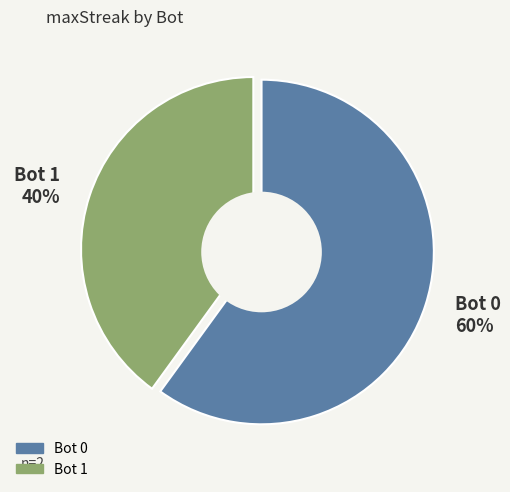

True or false: Bot 0 60% accounts for 46% of the total.

False